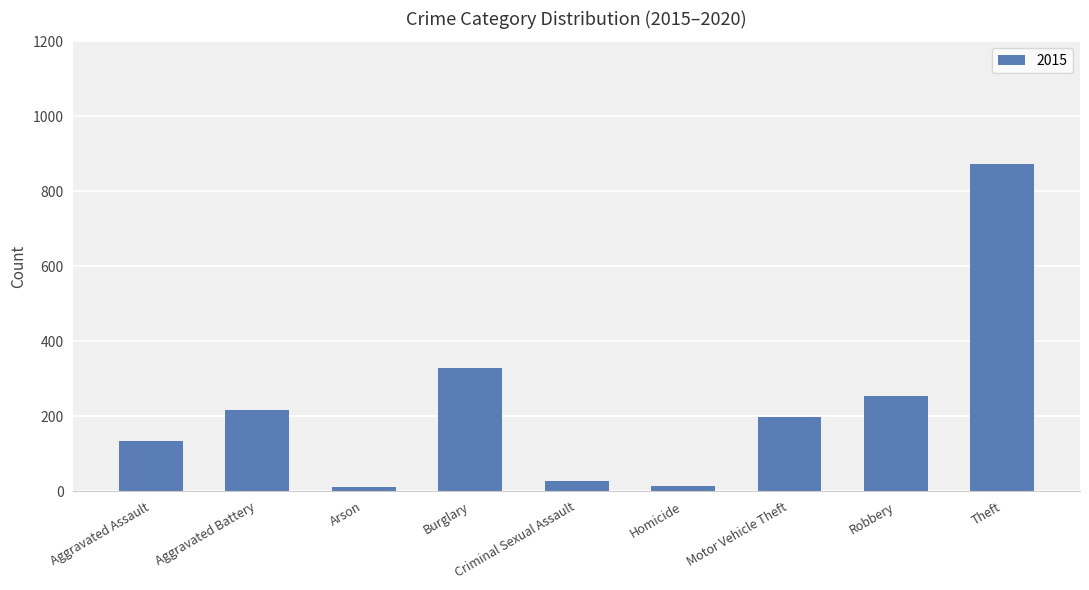

Which has a higher value, Theft or Homicide?

Theft